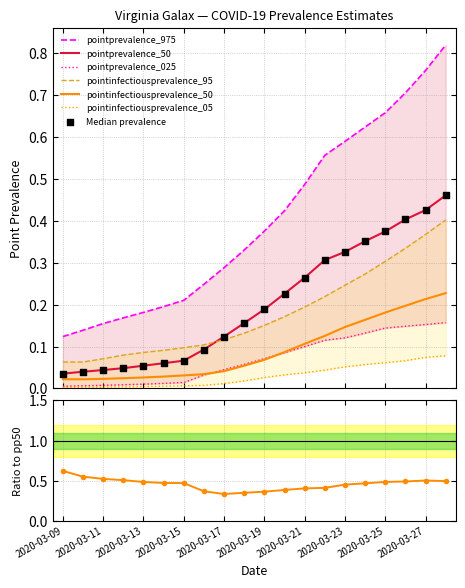

Which series contains the lowest Y value?

pointinfectiousprevalence_05